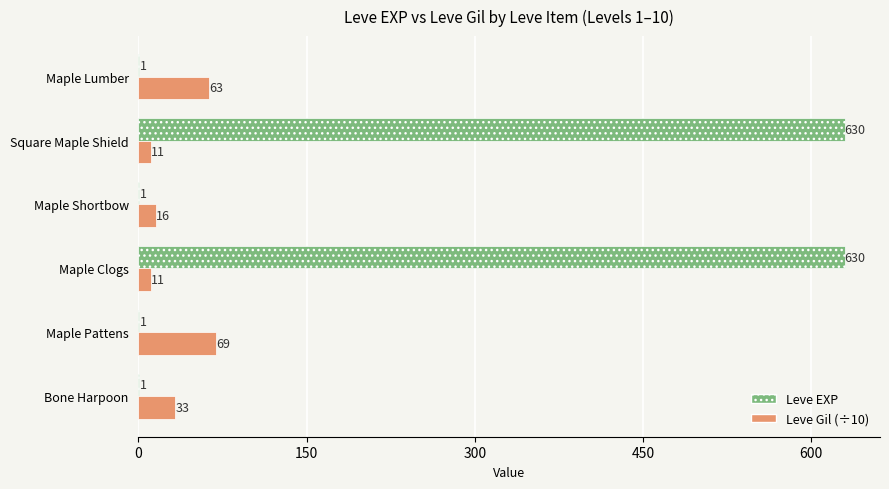

Which series has the largest total across all categories?

Leve EXP